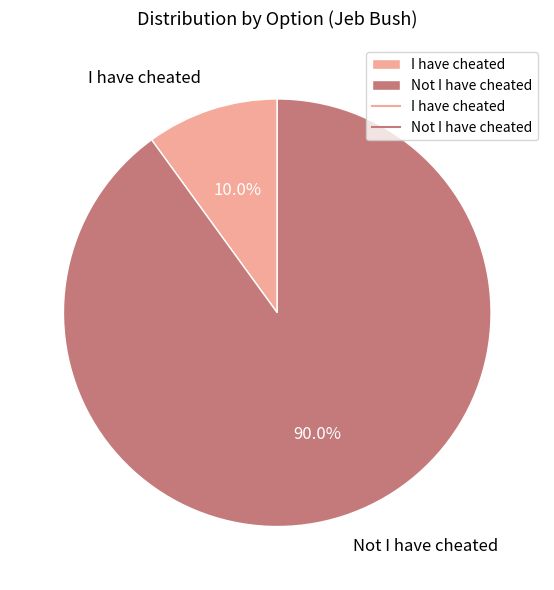

To the nearest percent, what is the difference between the I have cheated and Not I have cheated slice percentages?

80%